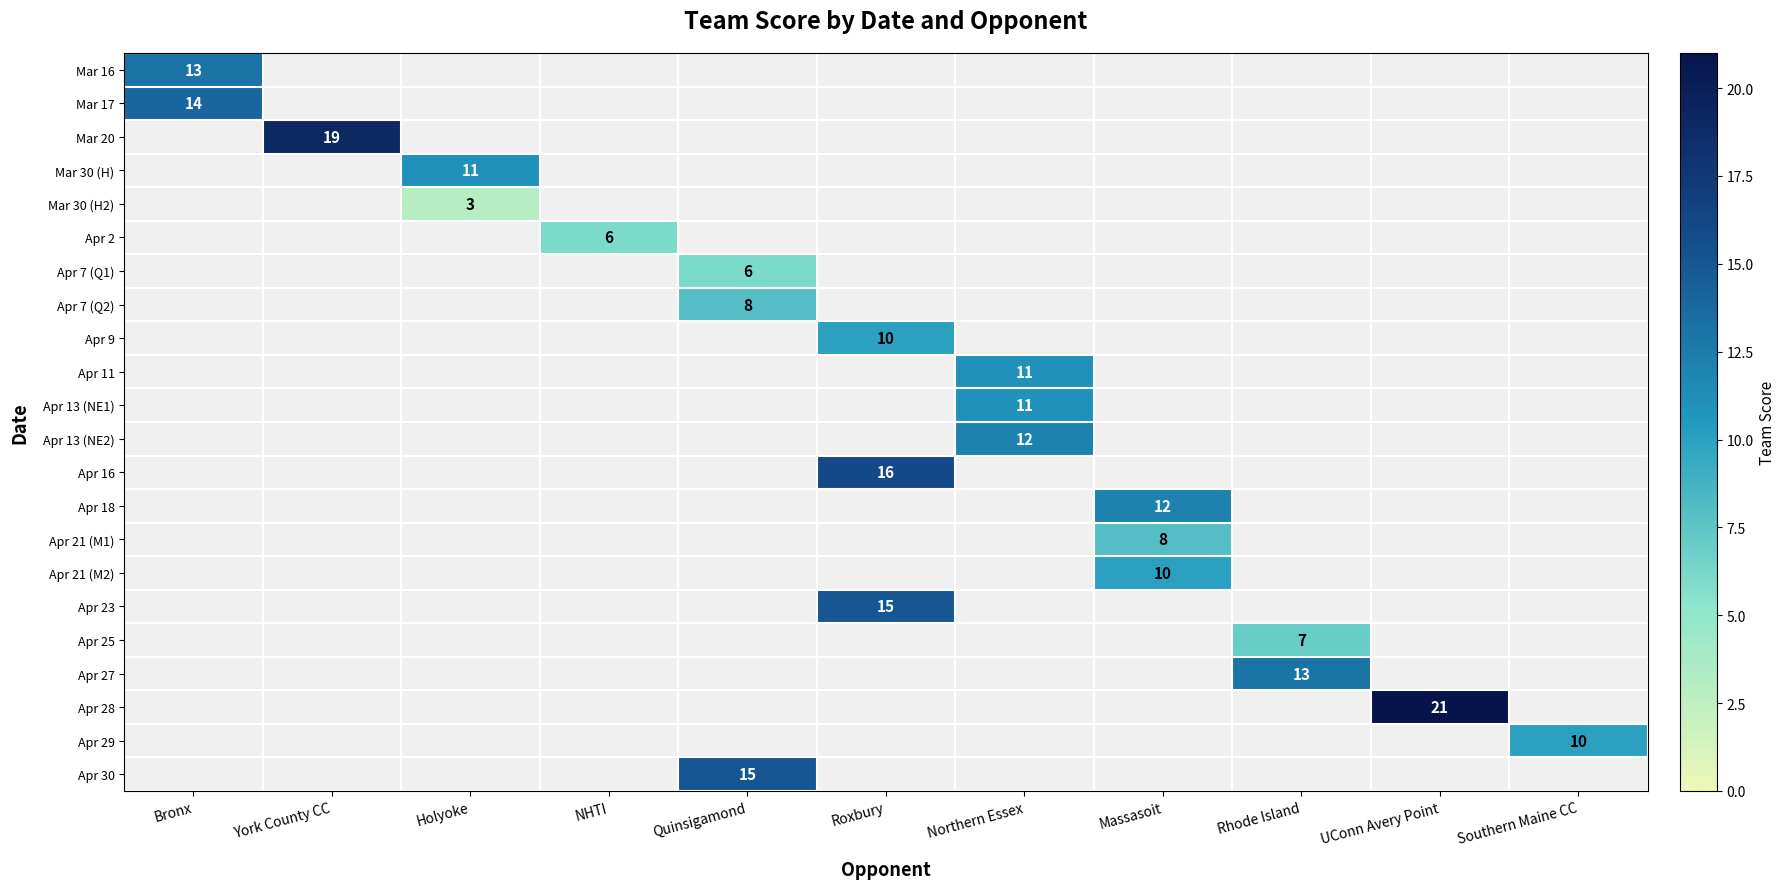

How many series are shown in this chart?

22